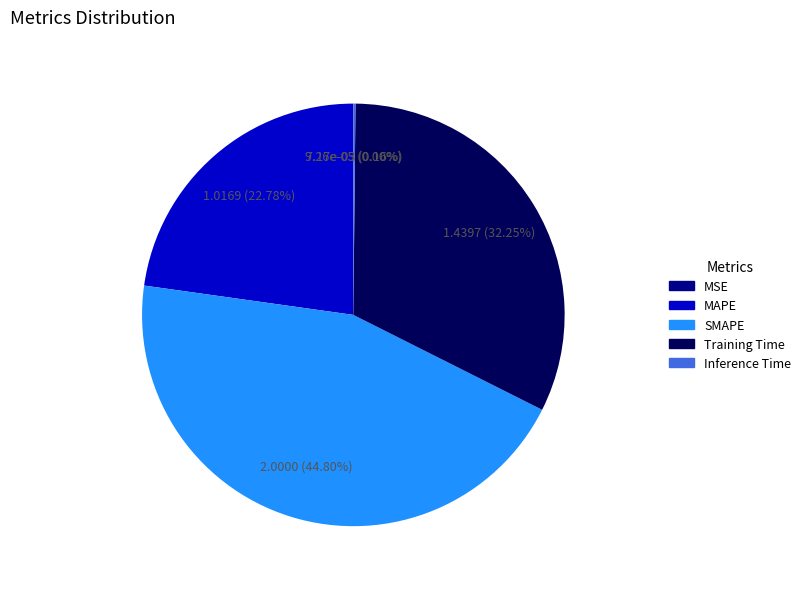

Does any single category account for the majority?

No